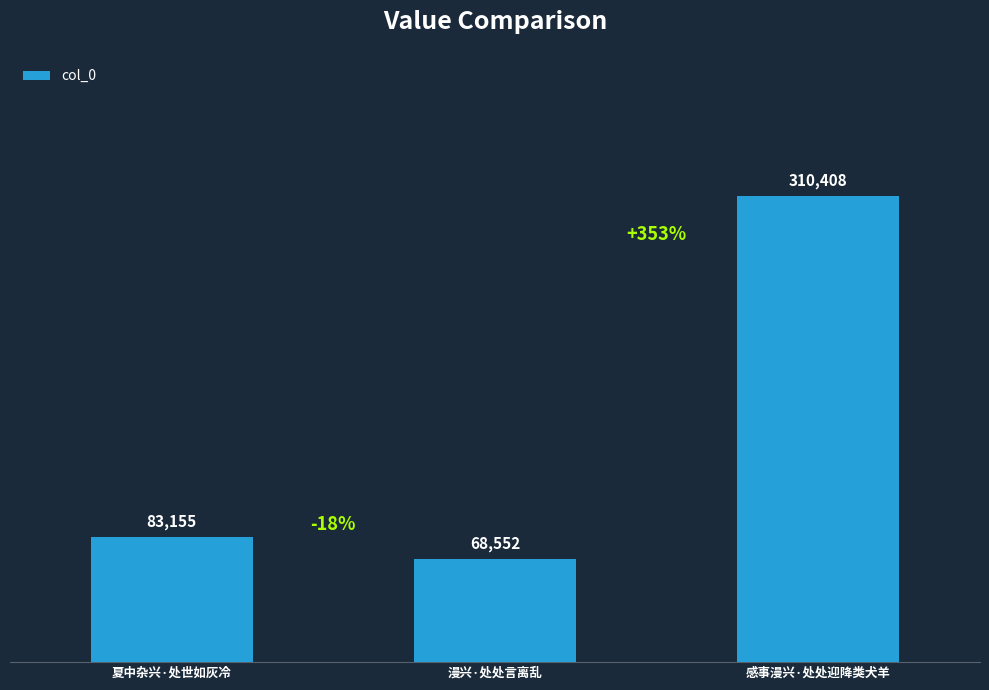

What is the approximate value at 感事漫兴·处处迎降类犬羊?

310408